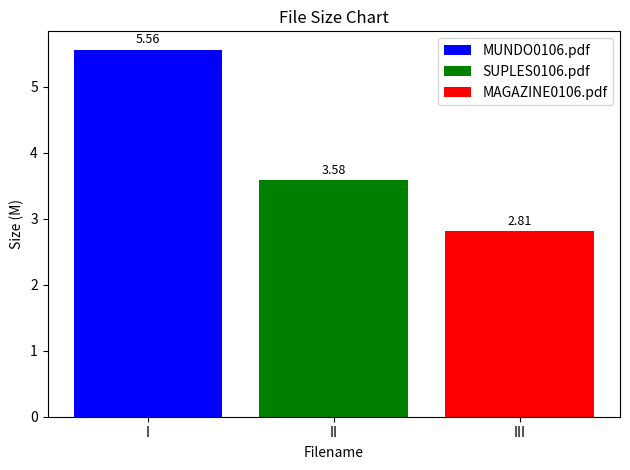

Which series has the widest spread of values?

MUNDO0106.pdf